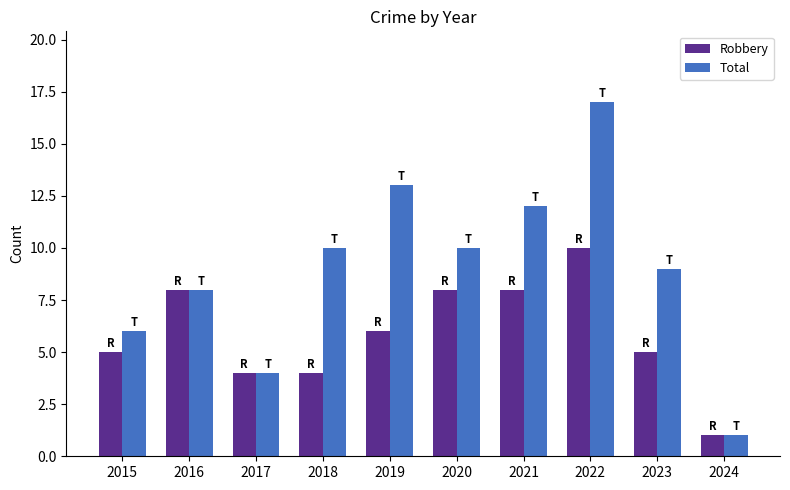

Is the value of Robbery at 2024 greater than the value of Total at 2019?

No